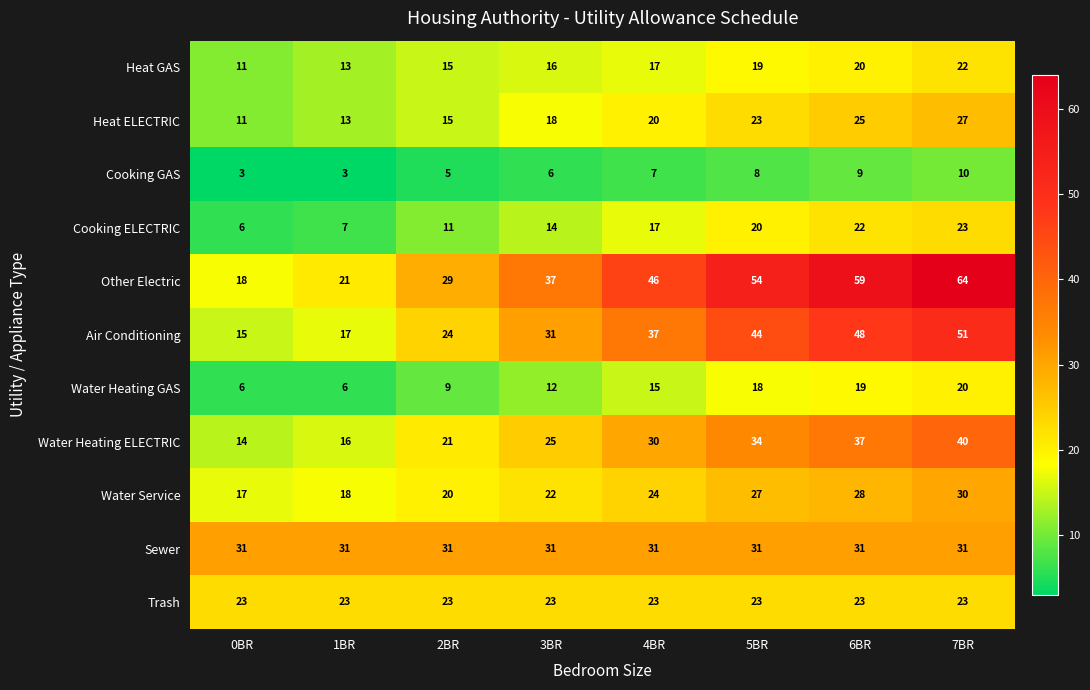

Which series has the largest total across all categories?

Other Electric